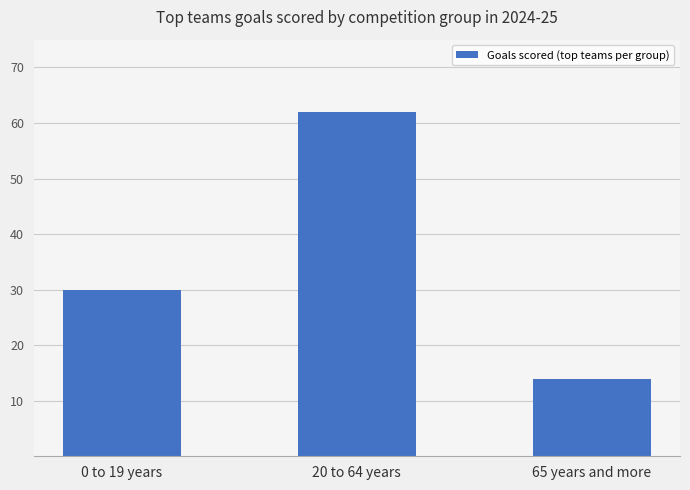

Reading left to right, extract all data points from this chart.

30	62	14